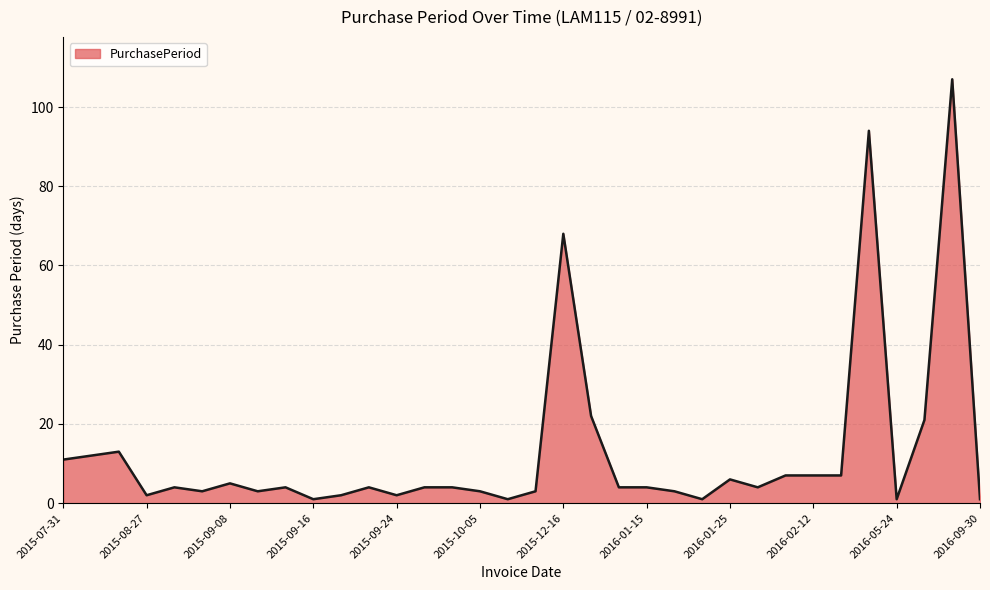

How many categories are shown in the chart?

34